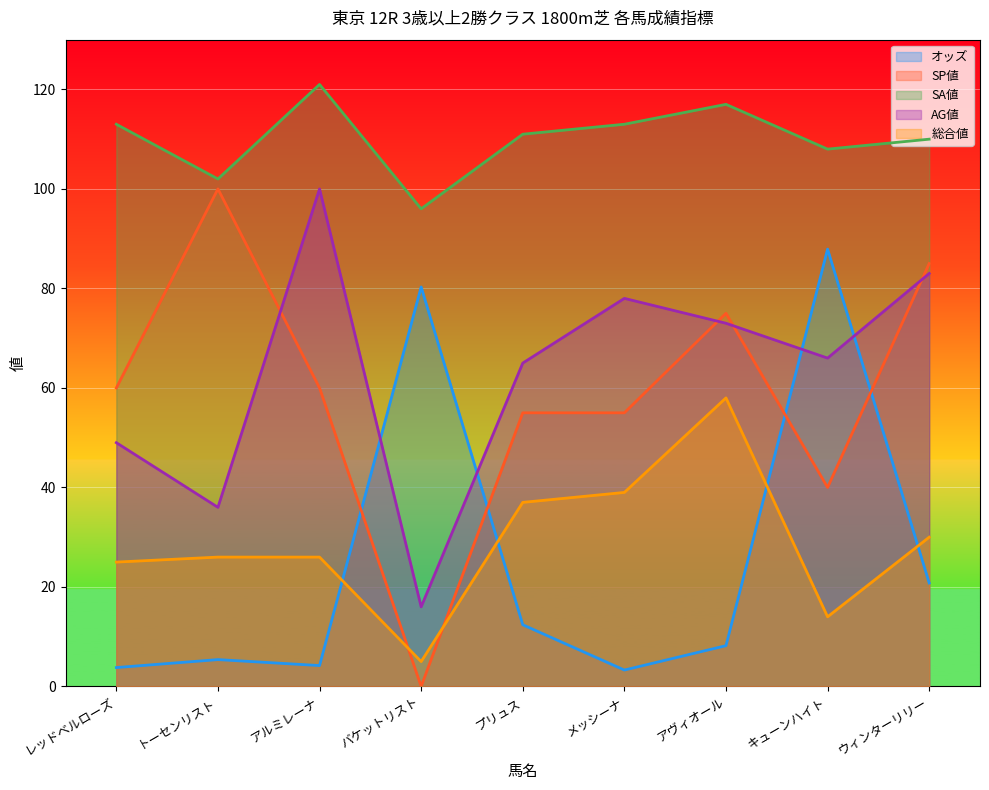

How many intersections are there between SP値 and オッズ?

4